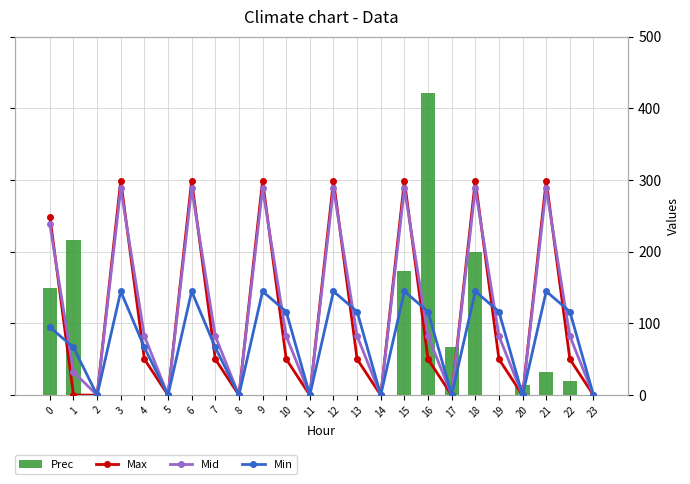

Reading right to left, extract all data points from this chart.

Prec: 23=0.0	22=19.9	21=32.4	20=14.5	19=0.2	18=199.2	17=66.6	16=421.0	15=173.1	14=0.0	13=0.0	12=0.0	11=0.0	10=0.0	9=0.0	8=0.0	7=0.0	6=0.0	5=0.0	4=0.0	3=0.0	2=0.0	1=217.1	0=150.1
Max: 23=0.0	22=50.2	21=299.2	20=0.0	19=50.2	18=299.2	17=0.0	16=50.2	15=299.2	14=0.0	13=50.2	12=299.2	11=0.0	10=50.2	9=299.2	8=0.0	7=50.2	6=299.2	5=0.0	4=50.2	3=299.2	2=0.0	1=0.2	0=249.2
Mid: 23=0.0	22=82.4	21=288.4	20=0.0	19=82.4	18=288.4	17=0.0	16=82.4	15=288.4	14=0.0	13=82.4	12=288.4	11=0.0	10=82.4	9=288.4	8=0.0	7=82.4	6=288.4	5=0.0	4=82.4	3=288.4	2=0.0	1=32.4	0=238.4
Min: 23=0.0	22=116.6	21=144.8	20=0.0	19=116.6	18=144.8	17=0.0	16=116.6	15=144.8	14=0.0	13=116.6	12=144.8	11=0.0	10=116.6	9=144.8	8=0.0	7=66.6	6=144.8	5=0.0	4=66.6	3=144.8	2=0.0	1=66.6	0=94.8